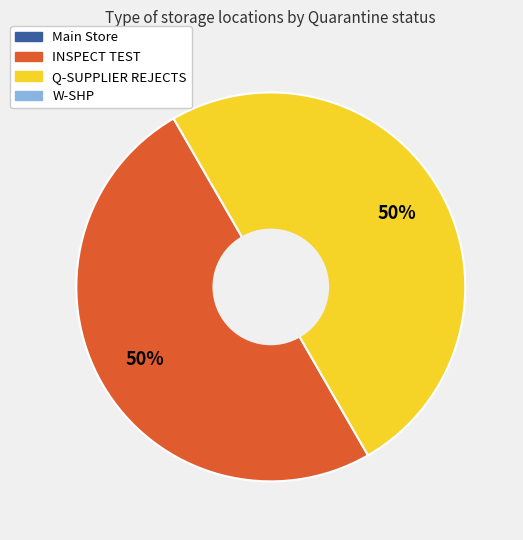

To the nearest percent, what is the average slice percentage?

50%